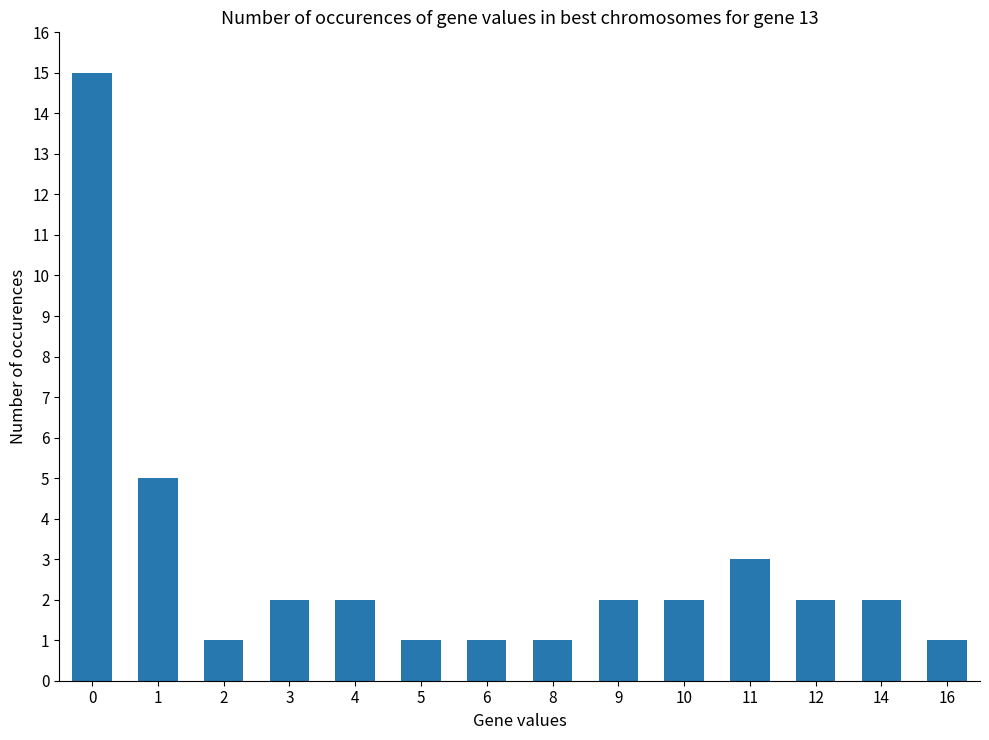

Reading right to left, extract all data points from this chart.

1	2	2	3	2	2	1	1	1	2	2	1	5	15